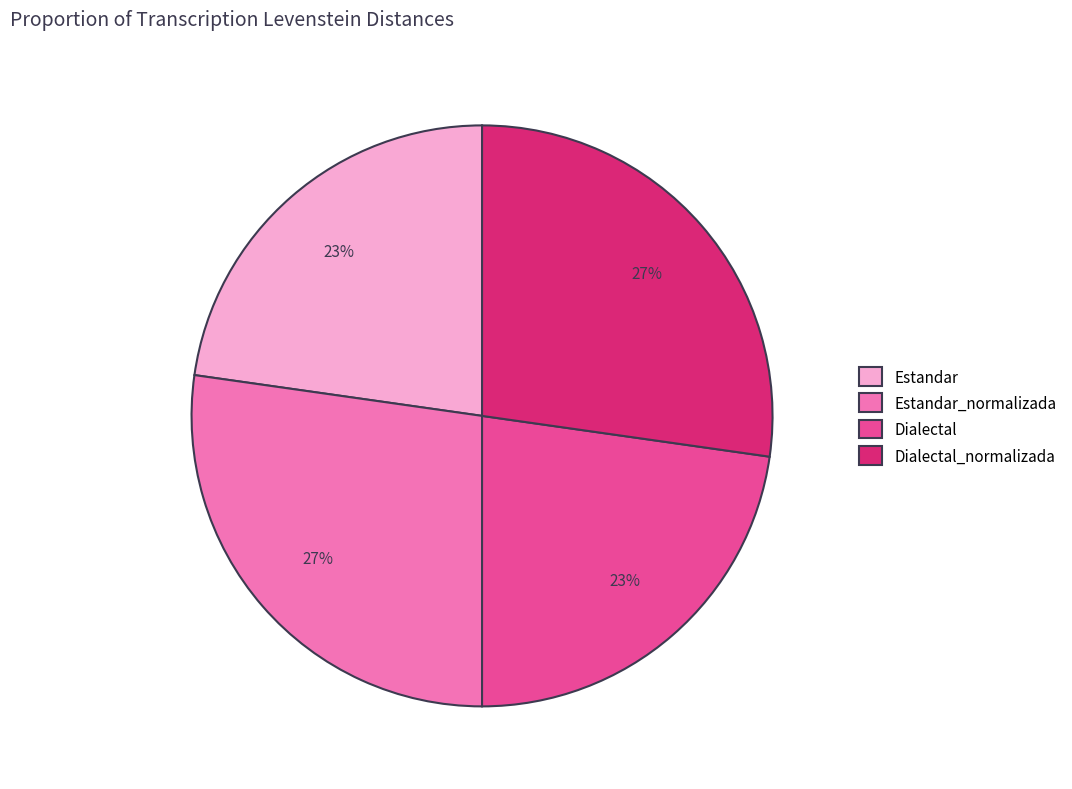

To the nearest percent, what is the combined percentage of Estandar_normalizada and Estandar?

50%